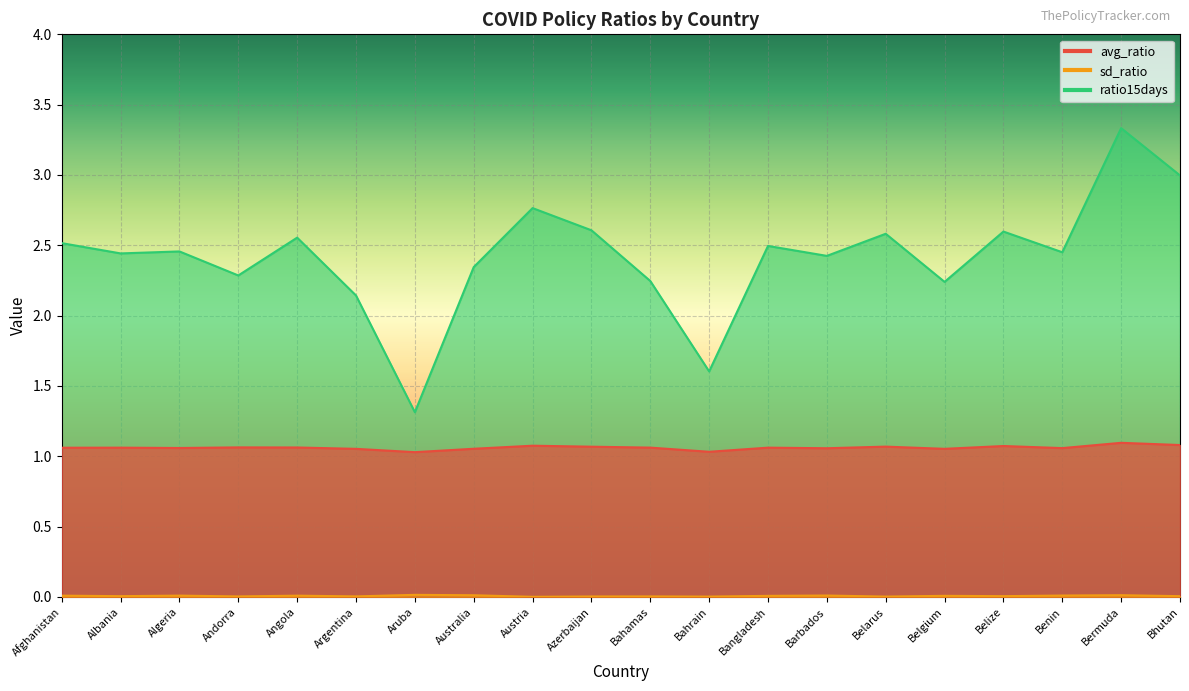

What is the sum of all avg_ratio values?

21.2